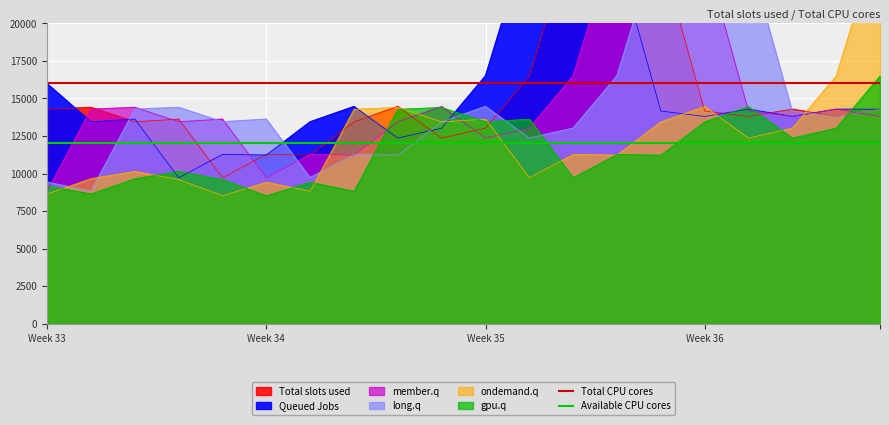

Which category has the highest value in the Total CPU cores series?

Week 33